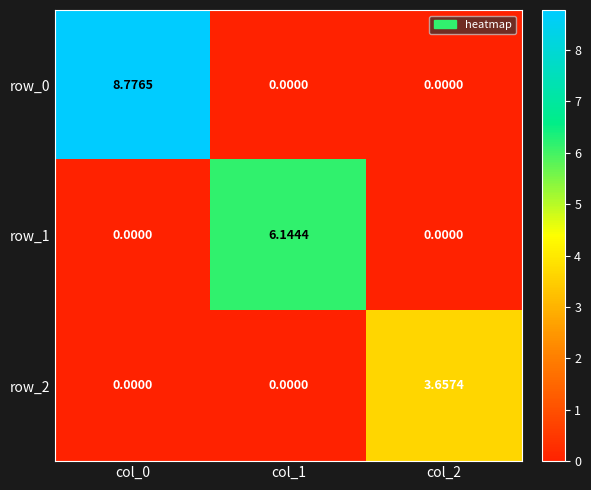

Is it true that row_0 equals 2.7 at col_0?

False